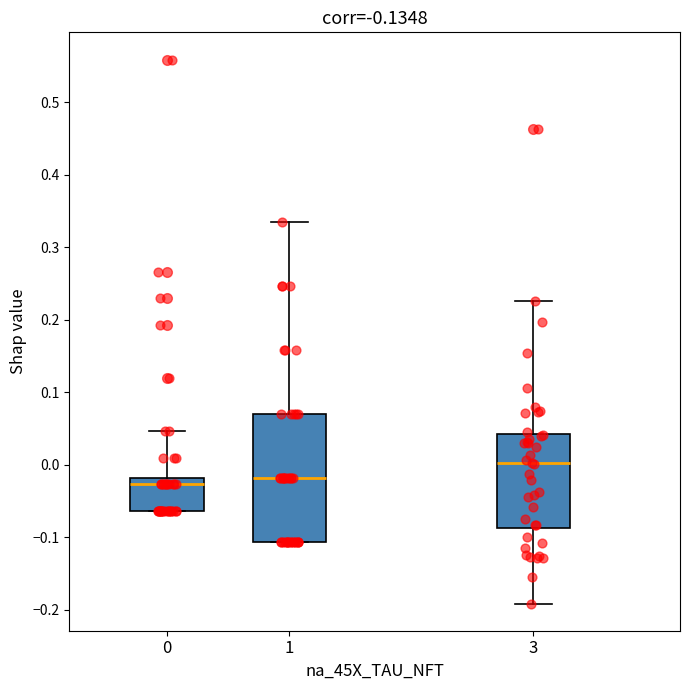

Reading left to right, transcribe this box plot: for each box, give where its median line is, the range the box spans, and where its two whiskers end, as read against the y-axis. The values are not printed on the chart, so give them approximately, as read against the axis.

0: median -0.03, box -0.06 to -0.02, whiskers -0.06 to 0.05
1: median -0.02, box -0.11 to 0.07, whiskers -0.11 to 0.33
3: median 0.00, box -0.09 to 0.04, whiskers -0.19 to 0.23